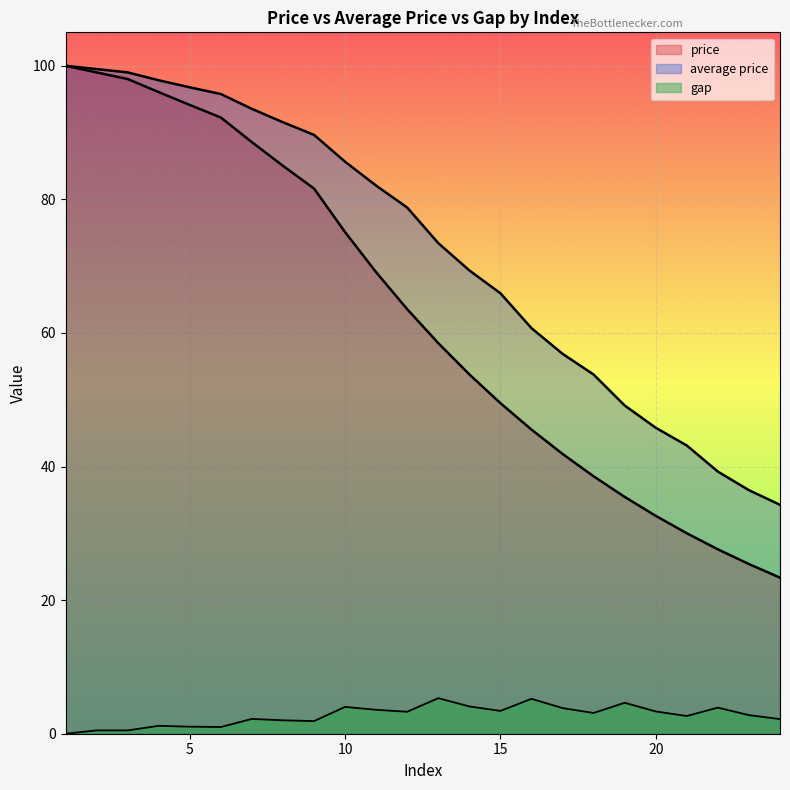

What is the value of the gap point at the 16th from the left?

5.2